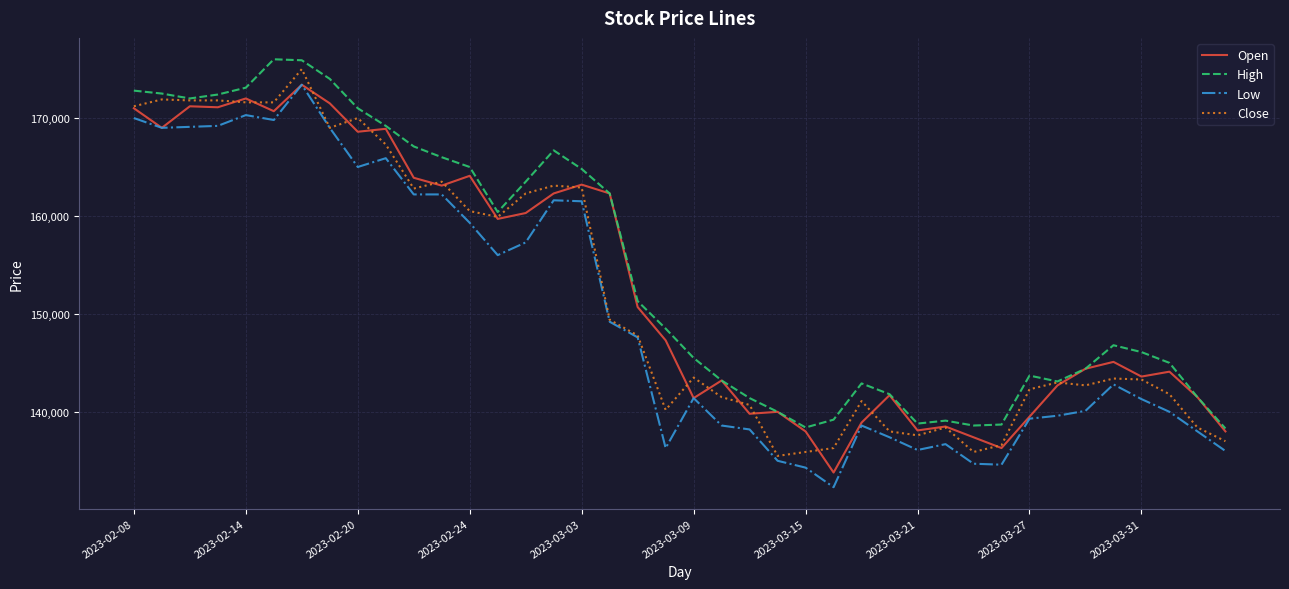

True or false: Low and High cross at least once.

False